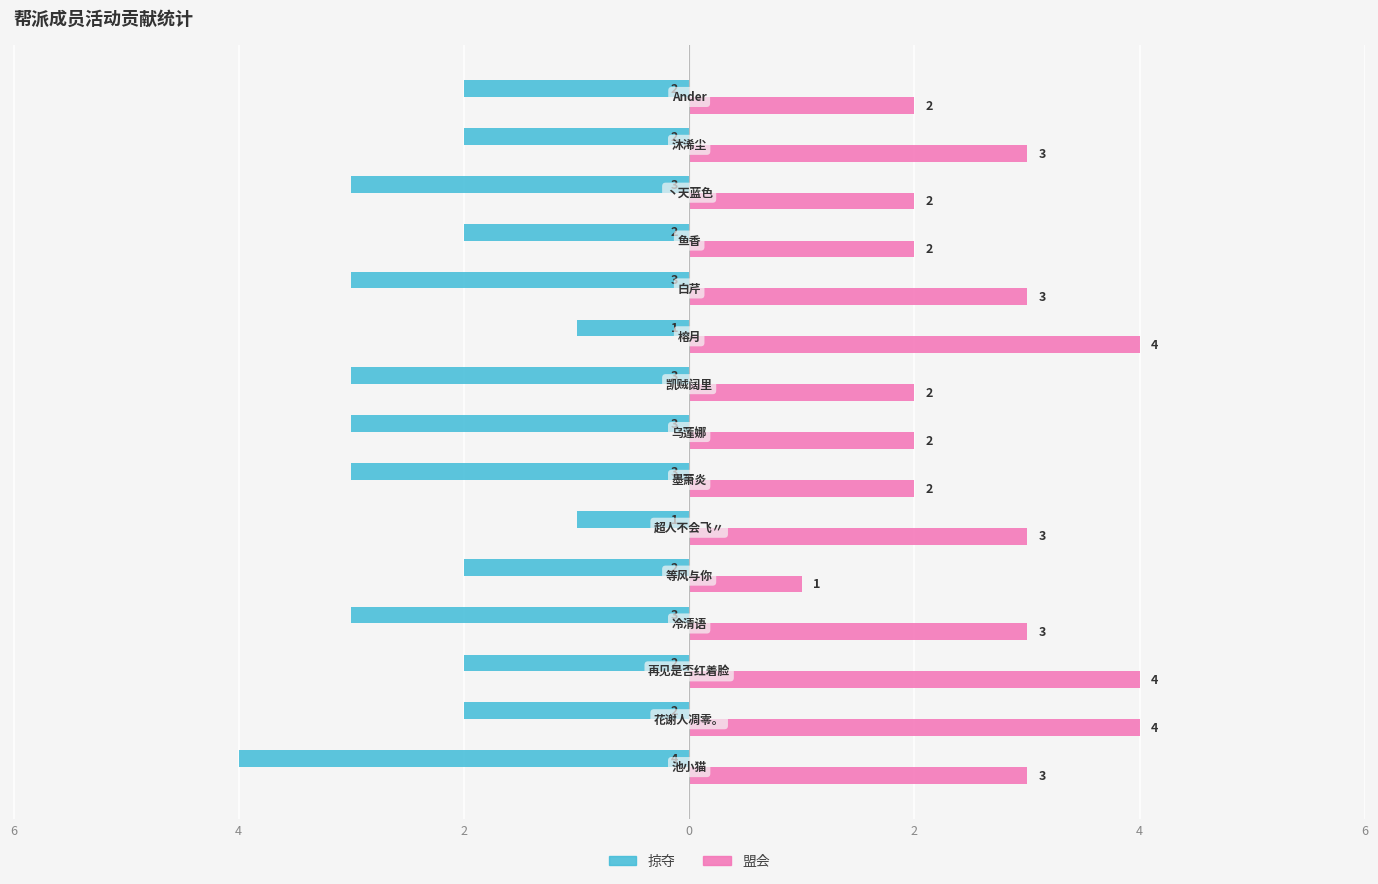

What are all the series names shown in the legend?

掠夺, 盟会